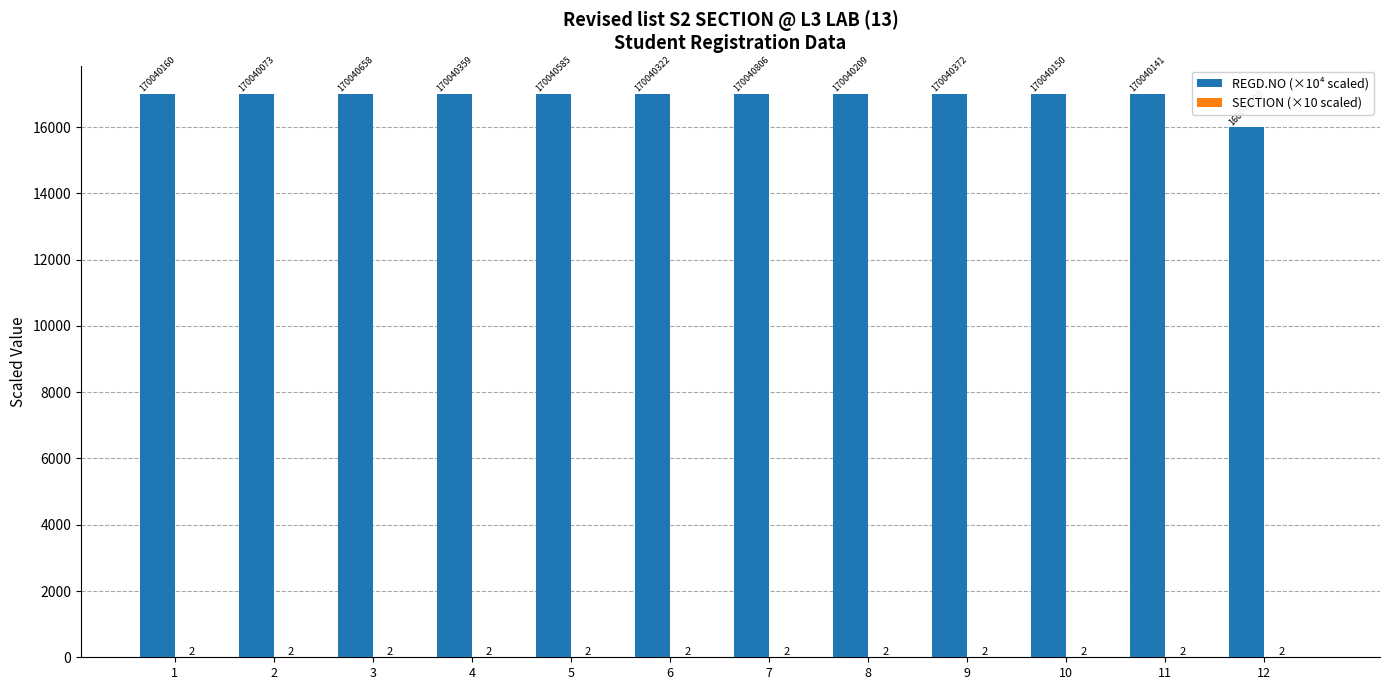

Are the bars horizontal?

No